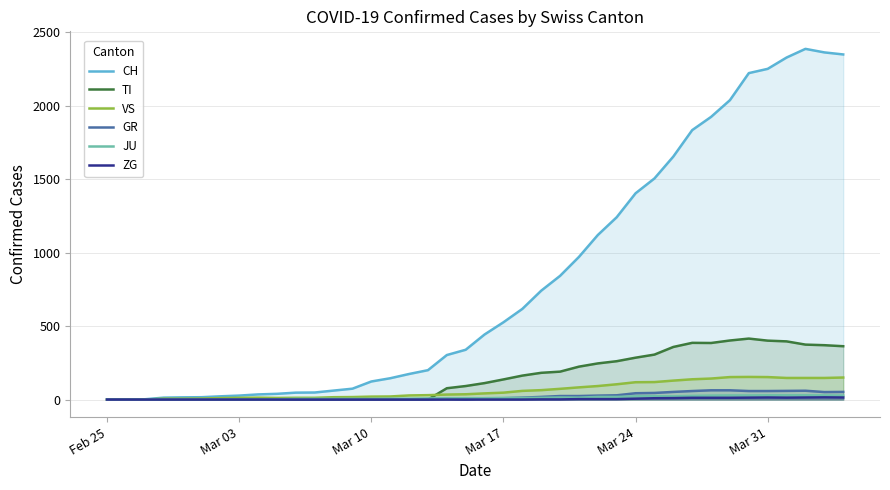

Which series has the largest range (max minus min)?

CH